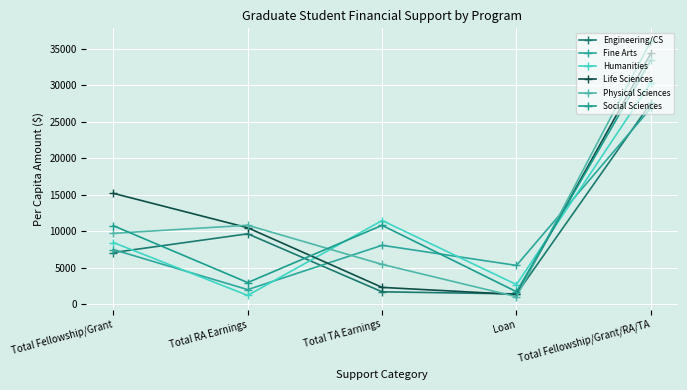

The Fine Arts series shows 1976 at Total RA Earnings. True or false?

True